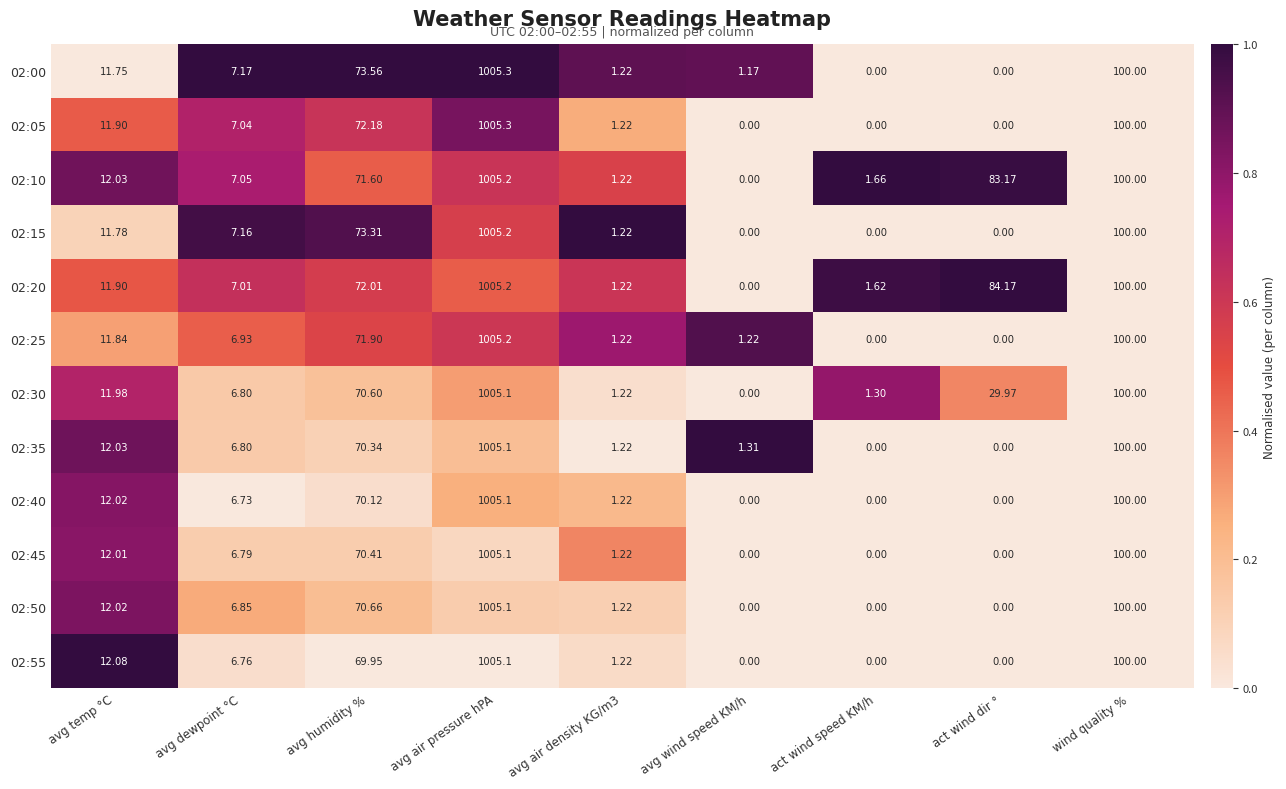

Is the value of 02:05 at avg dewpoint °C greater than the value of 02:30 at avg dewpoint °C?

Yes